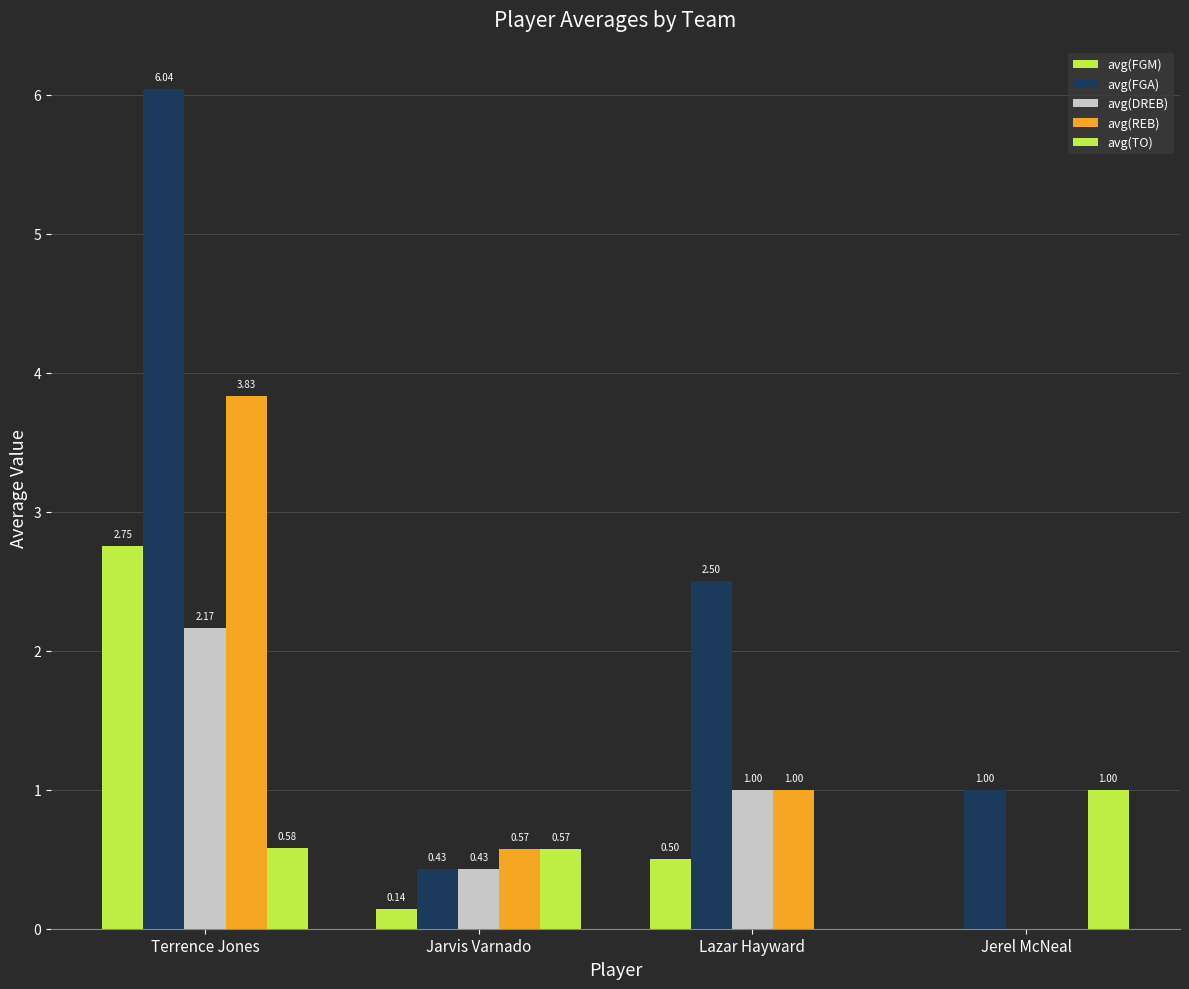

Which has a higher value, Terrence Jones or Jerel McNeal?

Terrence Jones